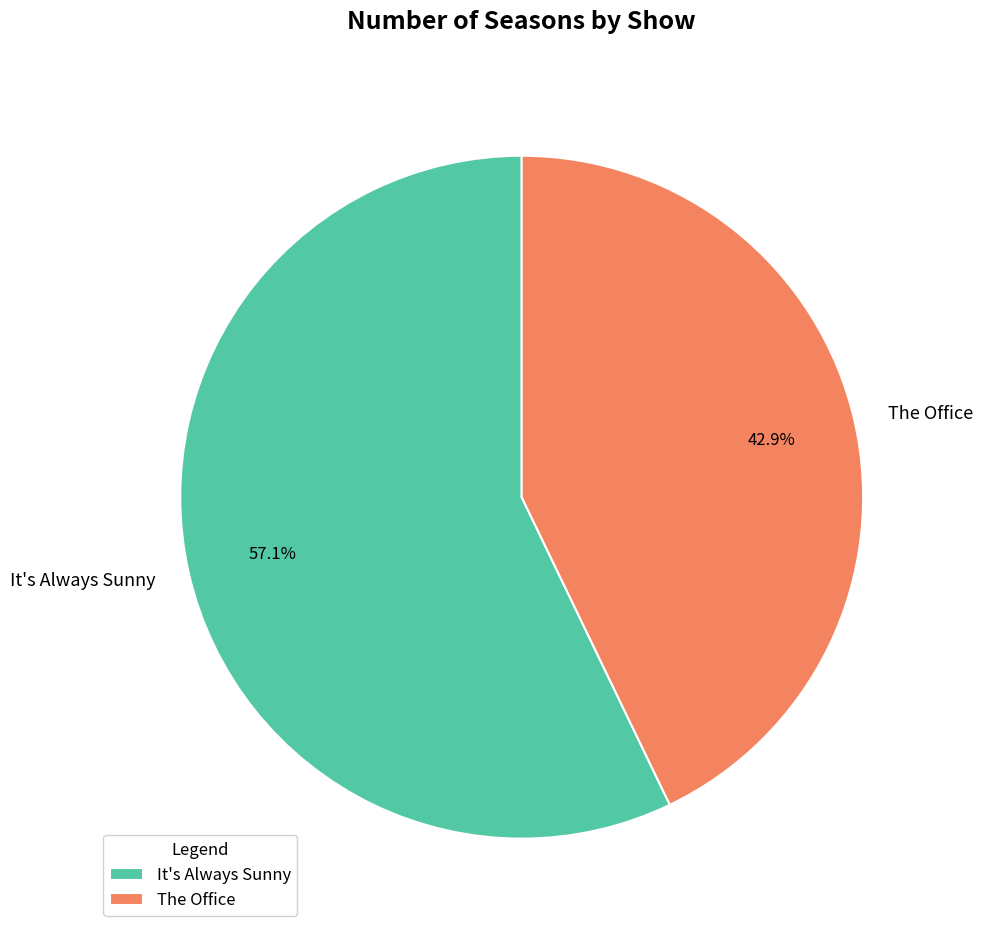

Count the number of slices in the pie.

2